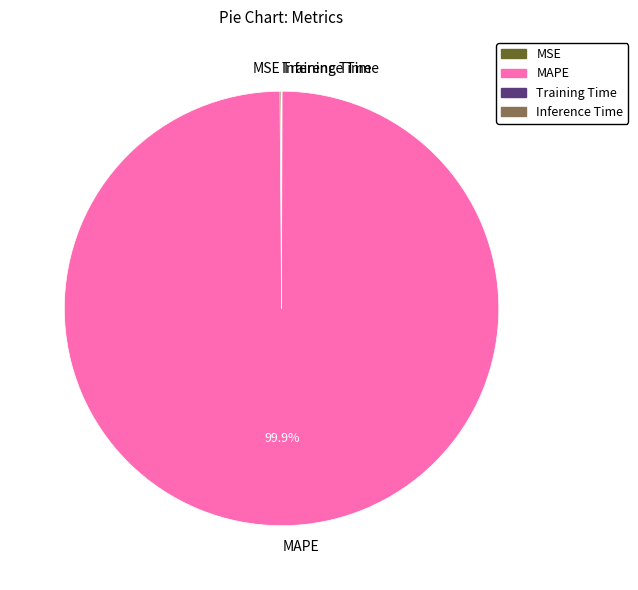

Which slice is the largest?

MAPE